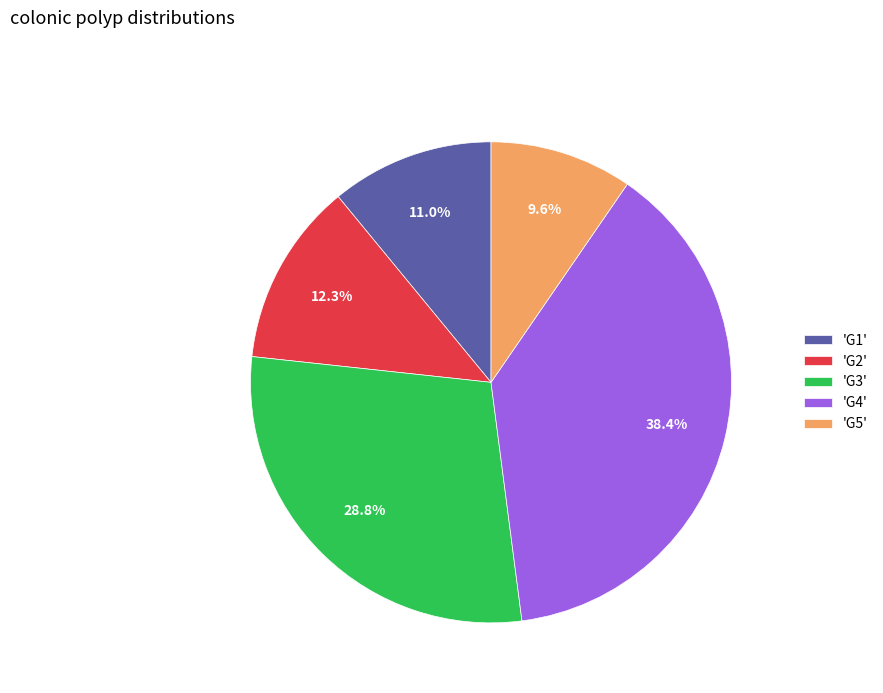

Is the sum of 'G5' and 'G1' greater than half?

No